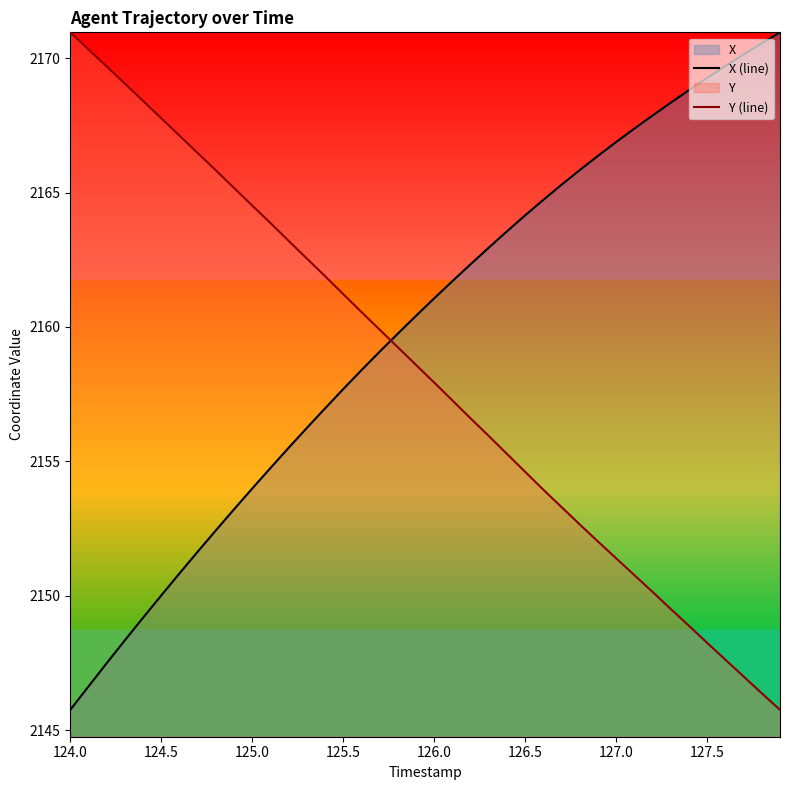

What is the lowest value of the Y (line) series?

2145.8